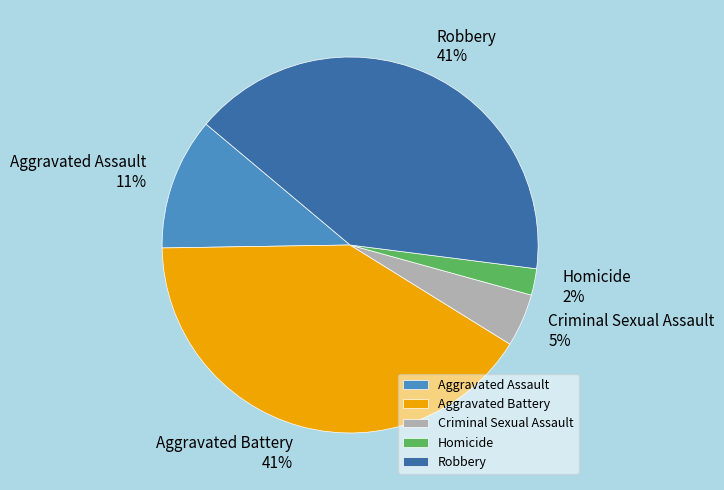

To the nearest percent, what is the difference between the largest and smallest slice percentages?

39%